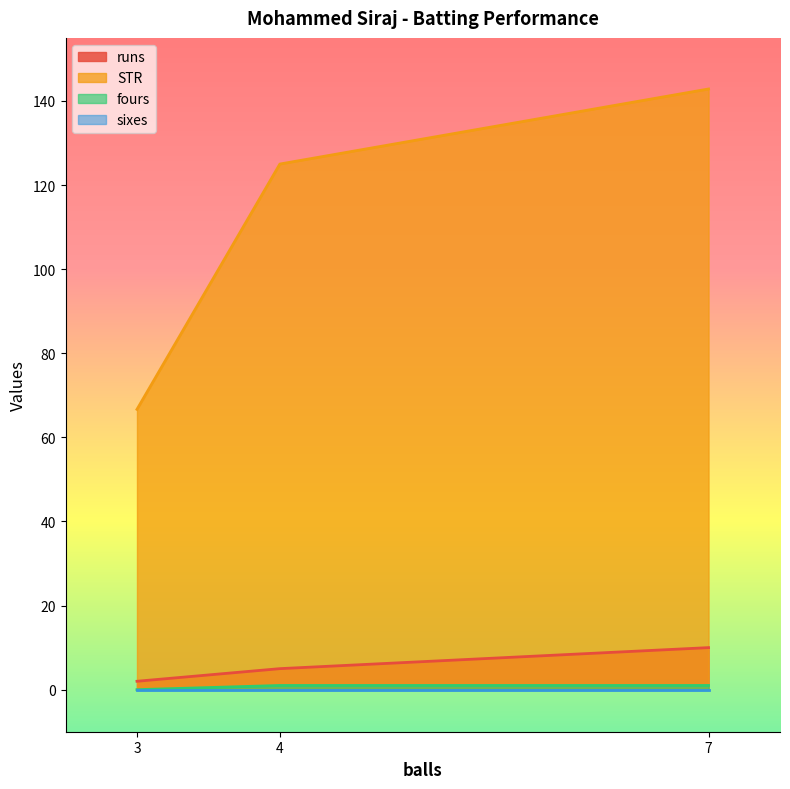

Between 3 and 7, which series saw the biggest shift?

STR